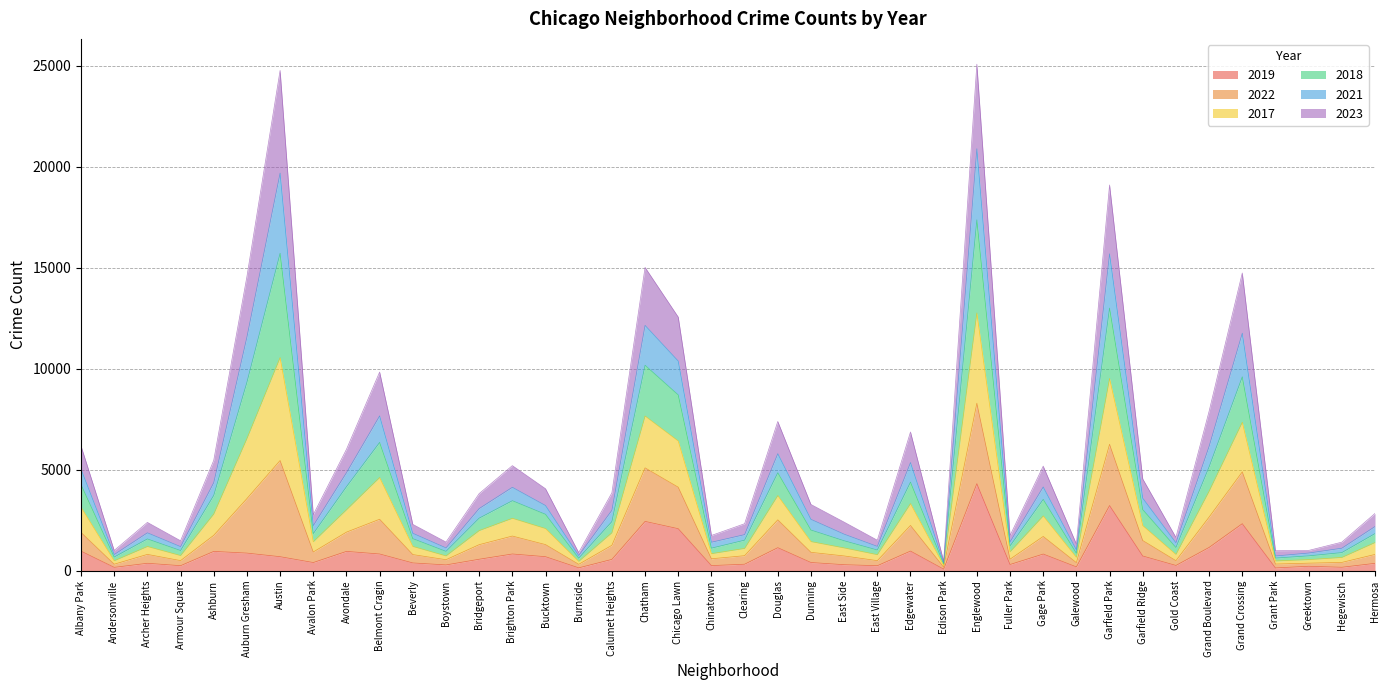

At which label does 2019 reach its peak?

Englewood